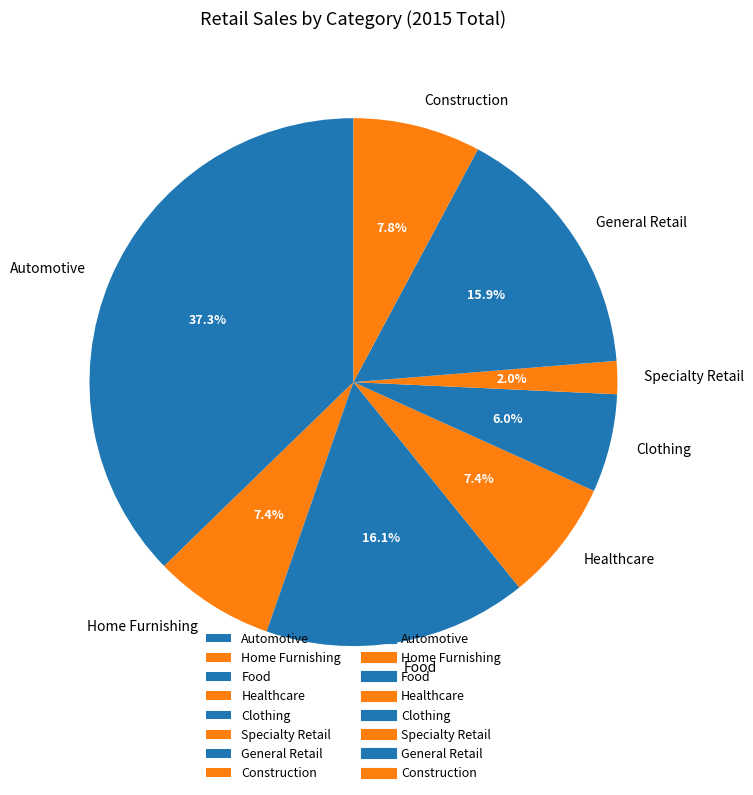

To the nearest percent, what portion does Construction represent?

8%